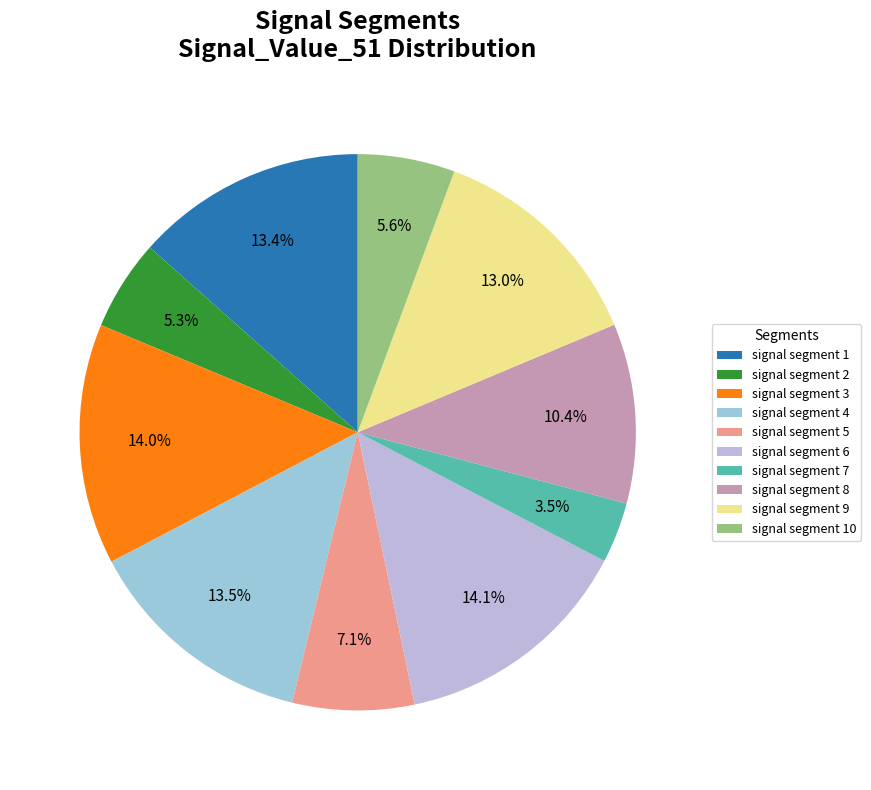

What percentage is NOT represented by signal segment 1?

86.6%